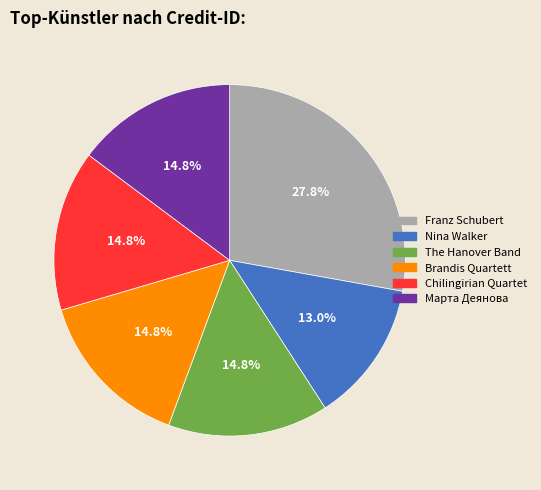

Combined, what portion of the pie is Brandis Quartett and Марта Деянова?

29.6%